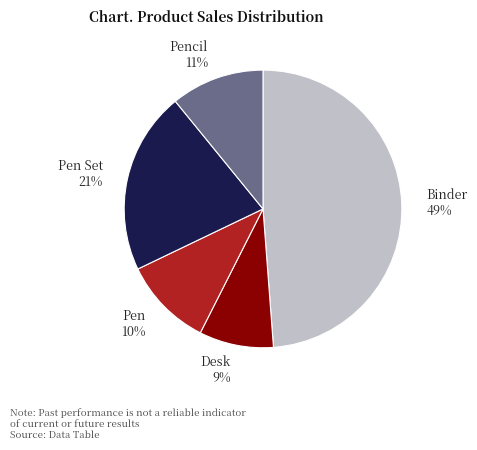

To the nearest percent, what percentage of the pie is Desk?

9%